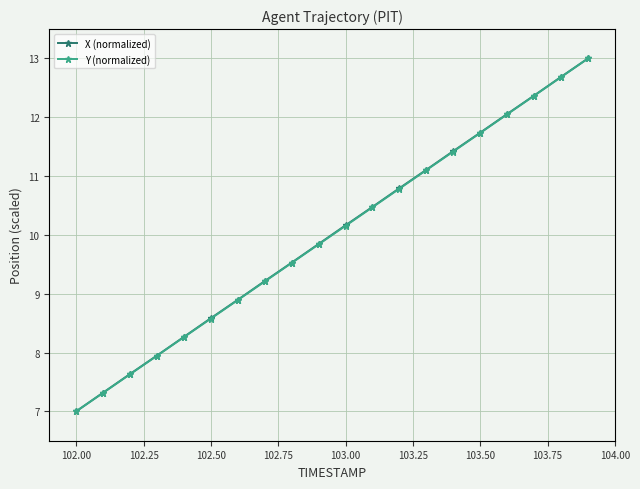

What is the value of the Y (normalized) point at the 3rd from the left?

7.6